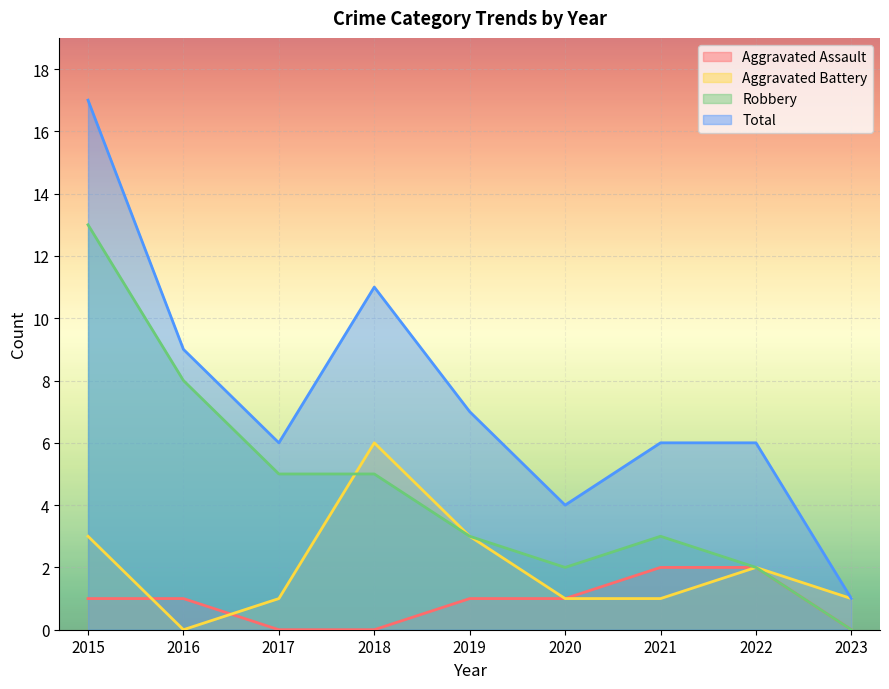

What is the difference between the maximum and minimum values in the Robbery series?

13